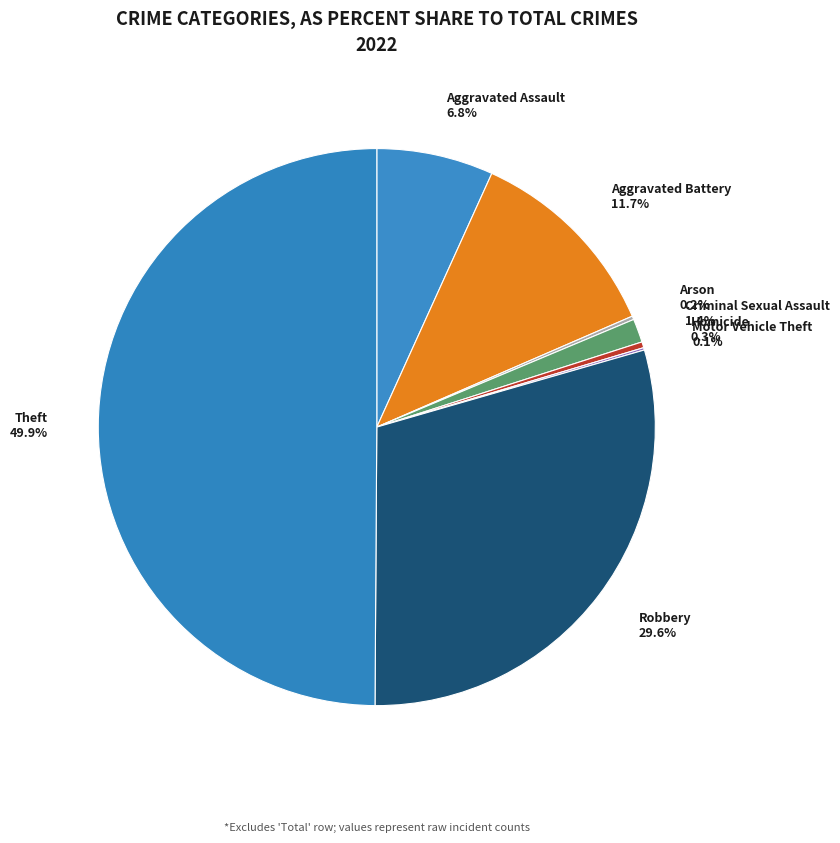

To the nearest percent, what is the average slice percentage?

12%